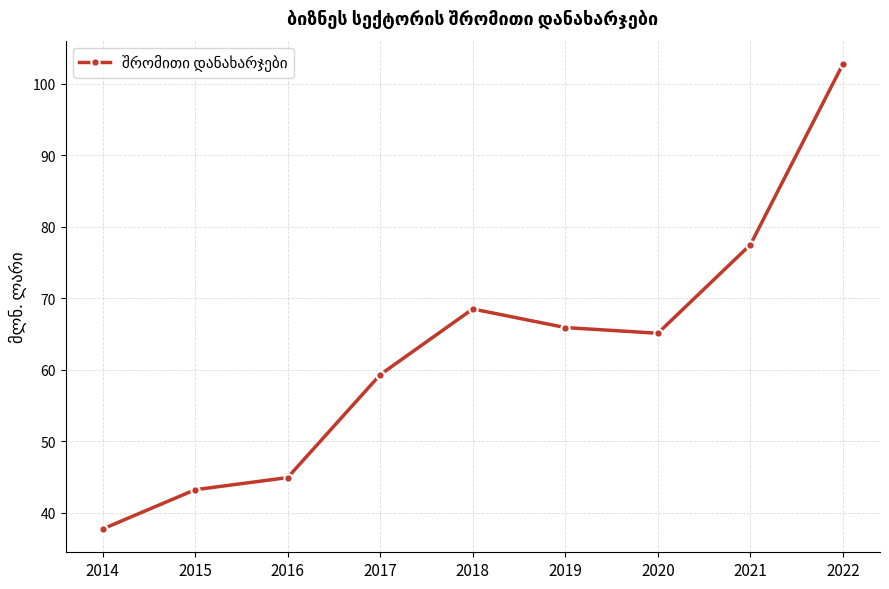

What is the value of the 9th point from the left?

102.8